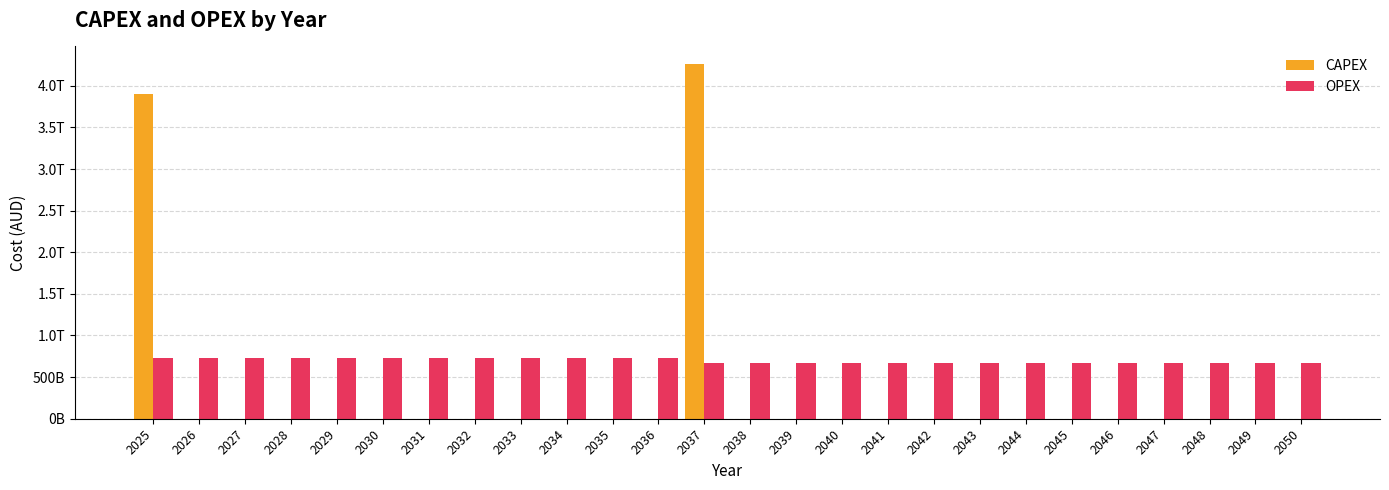

The value of CAPEX at 2041 is 0. True or false?

True